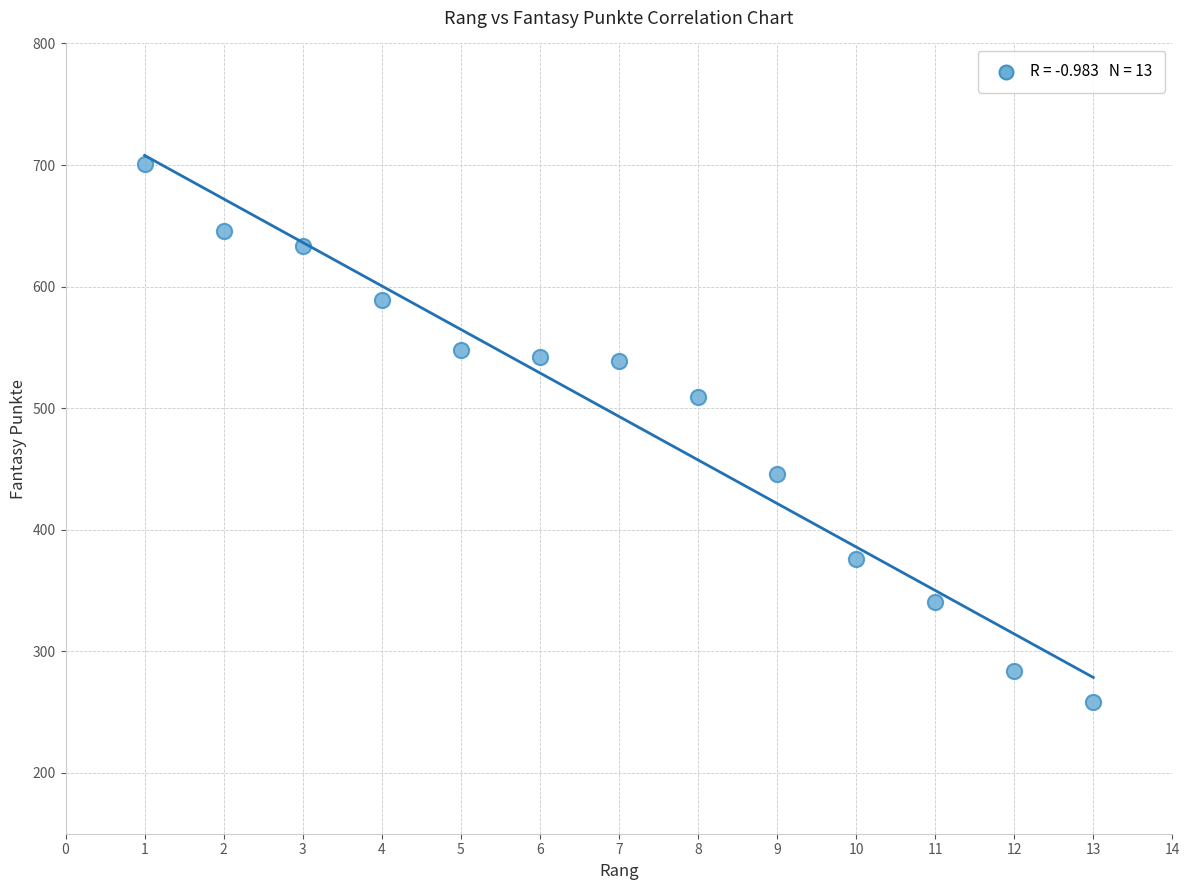

What is the range of Y values (max minus min)?

443